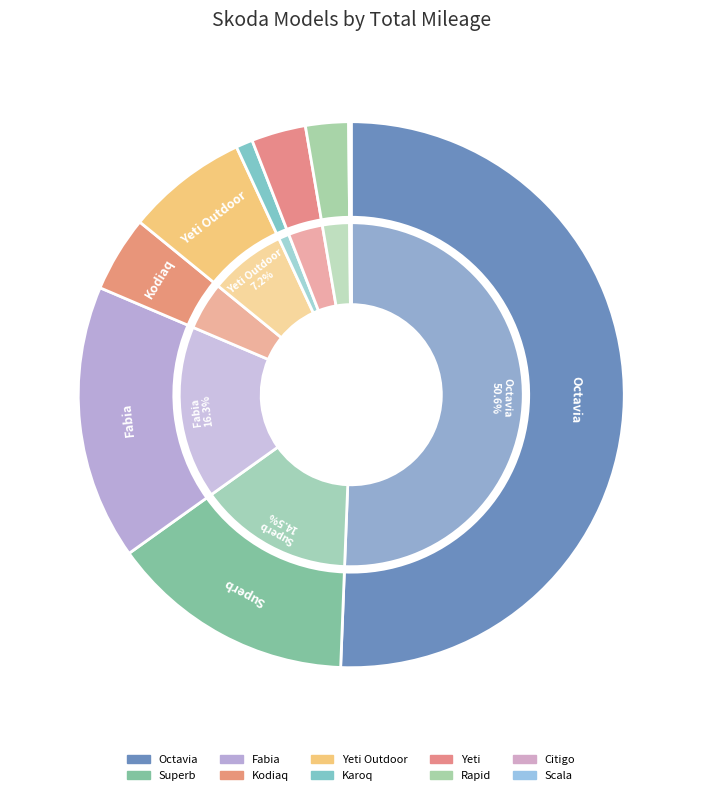

What percentage is the Karoq slice, to the nearest percent?

1%